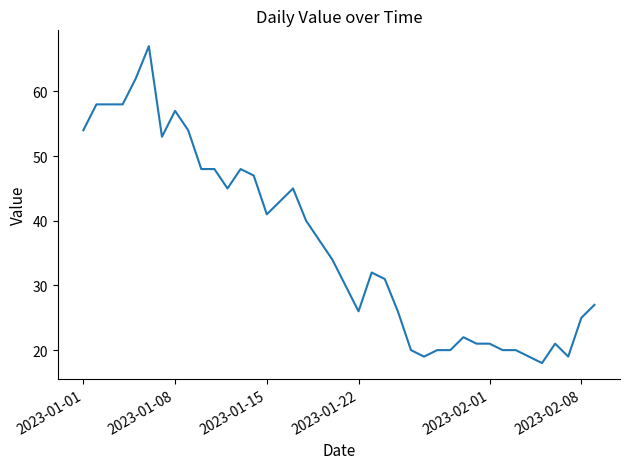

What is the difference between the maximum and minimum values?

49